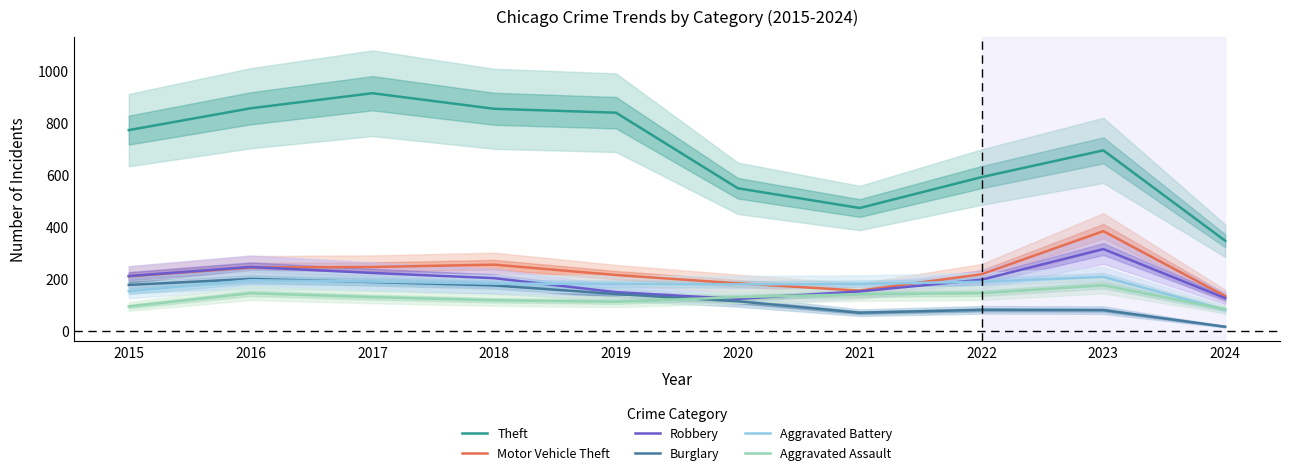

Which label corresponds to the smallest value in the chart?

2024